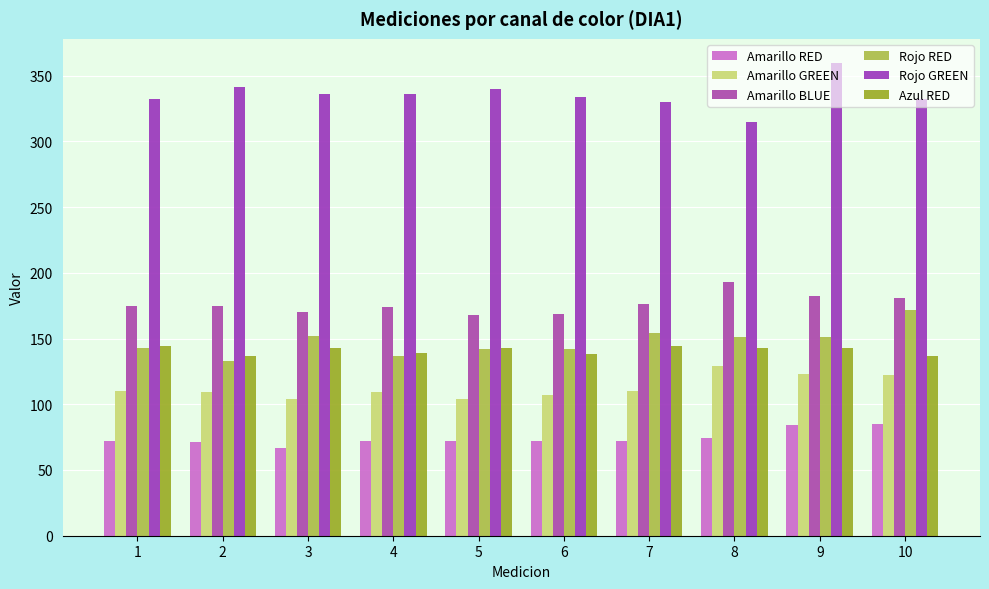

True or false: Amarillo BLUE has a value of 193 at 8.

True